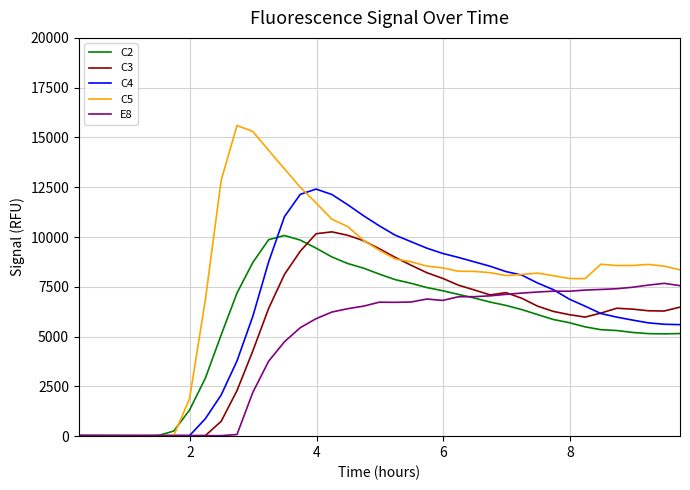

What is the maximum value shown in the chart?

15599